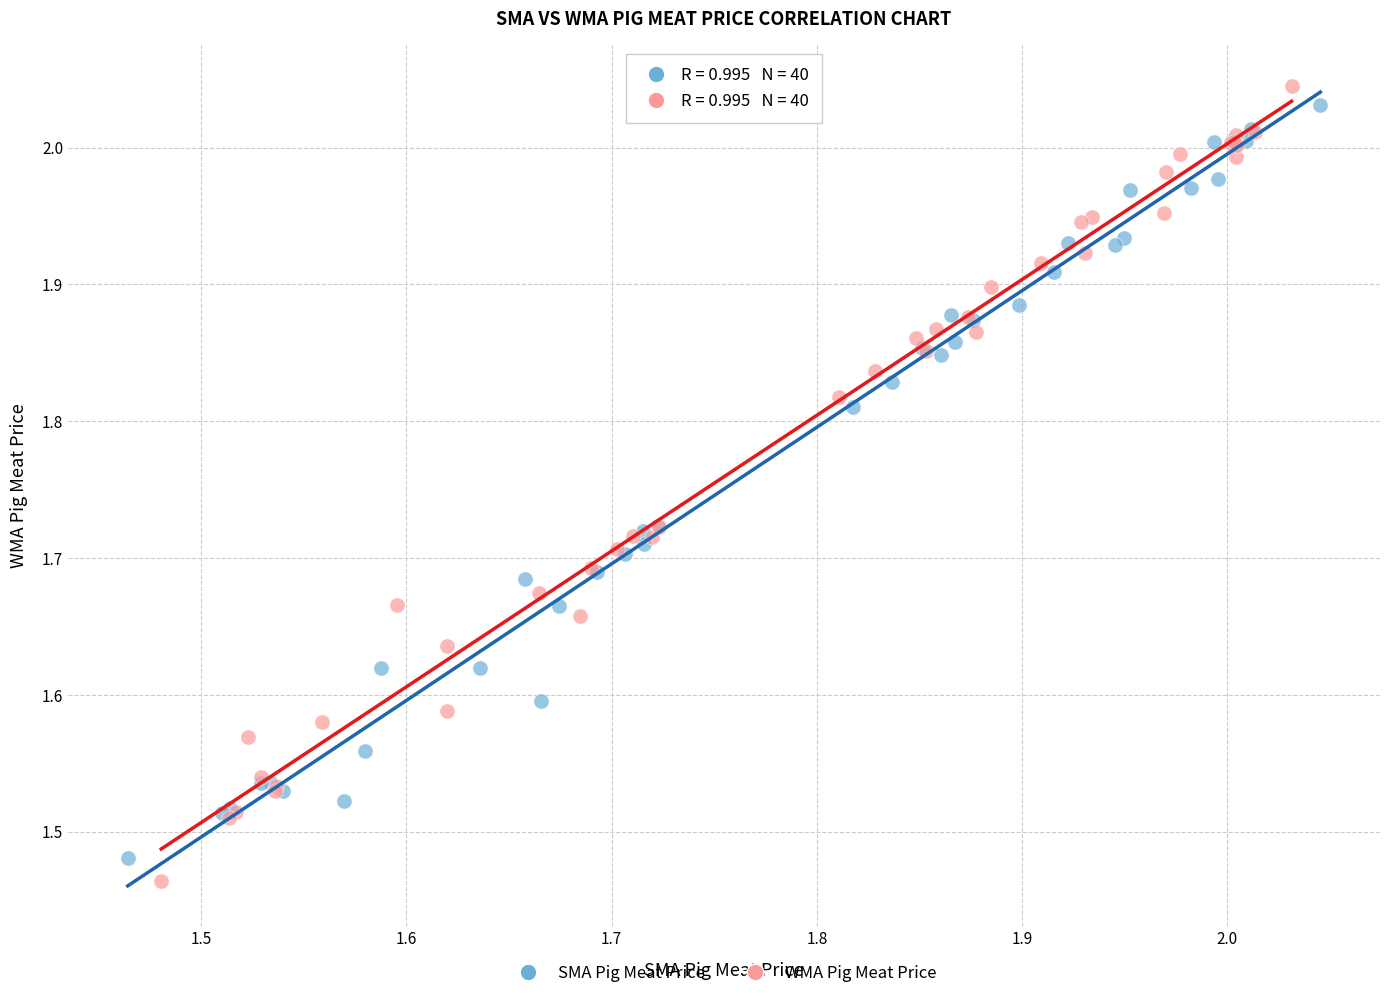

Which series has the largest Y range (max minus min)?

WMA Pig Meat Price